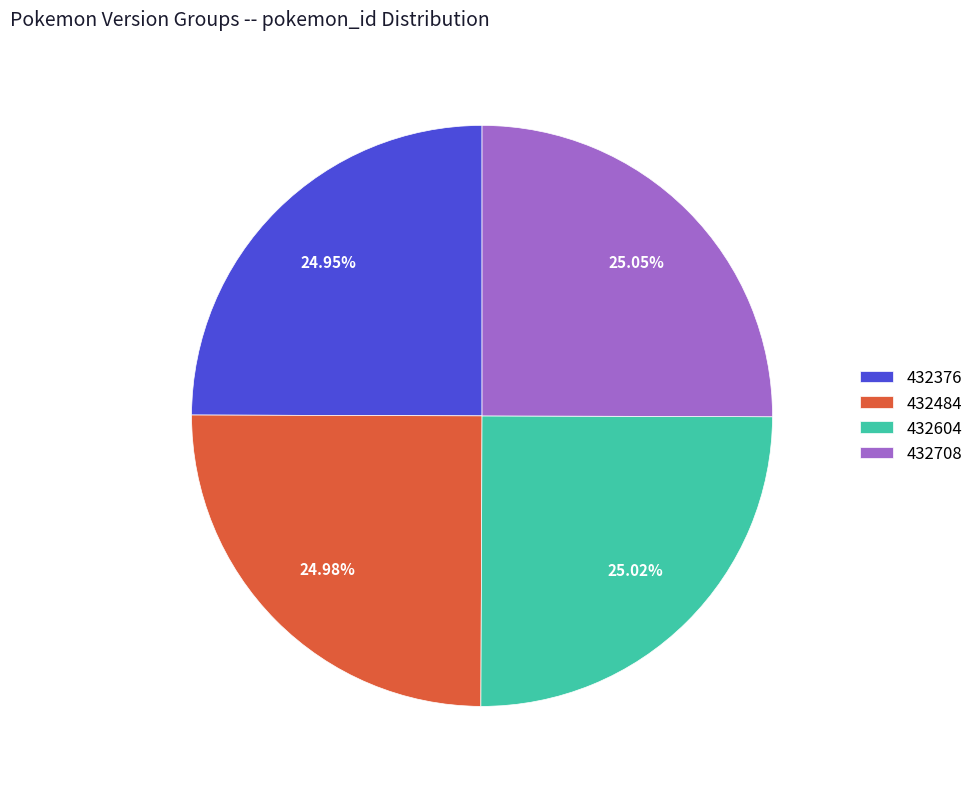

Does 432376 represent more than half of the total?

No